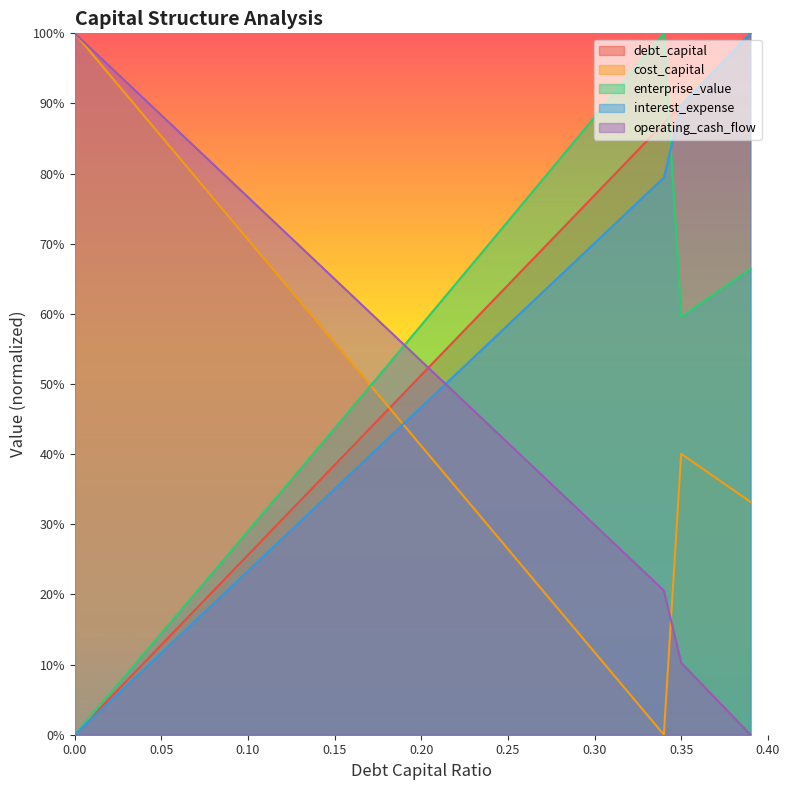

True or false: enterprise_value and operating_cash_flow intersect in this chart.

True